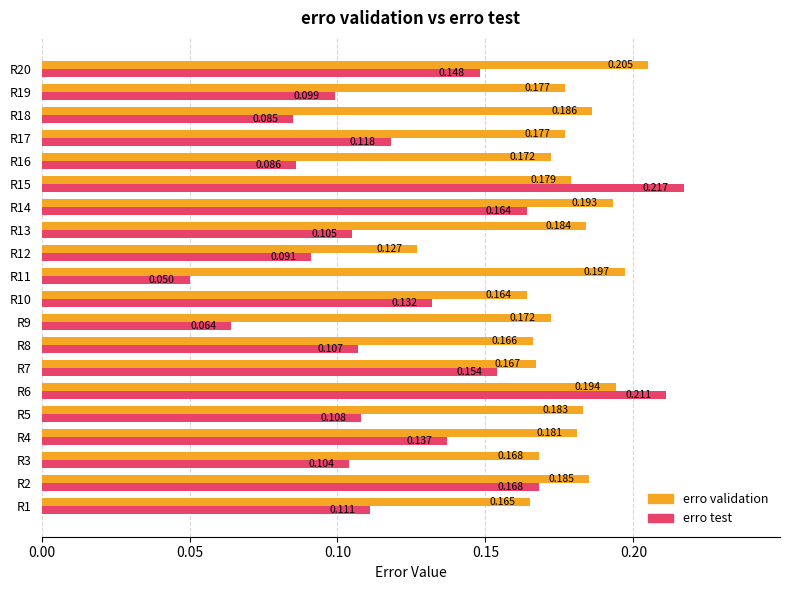

At how many categories does at least one series exceed 0?

20